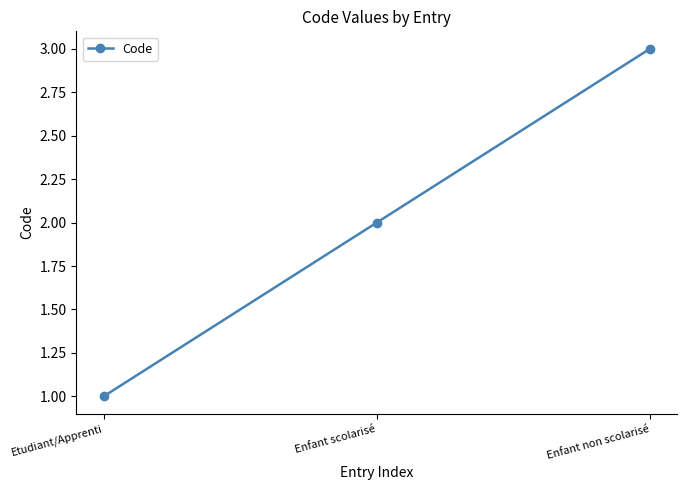

Count the values in the range 1 to 3.

3